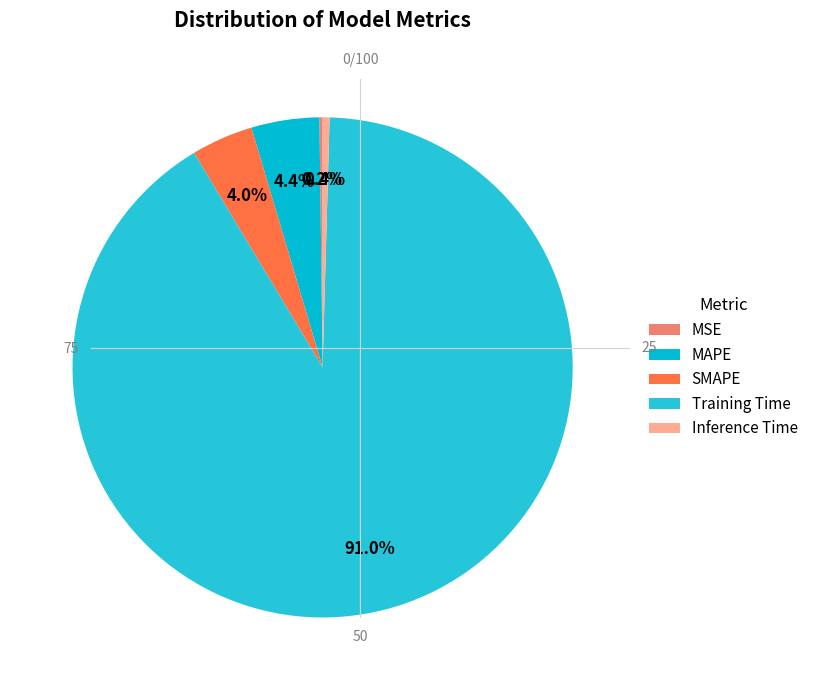

How many segments does this pie chart have?

5